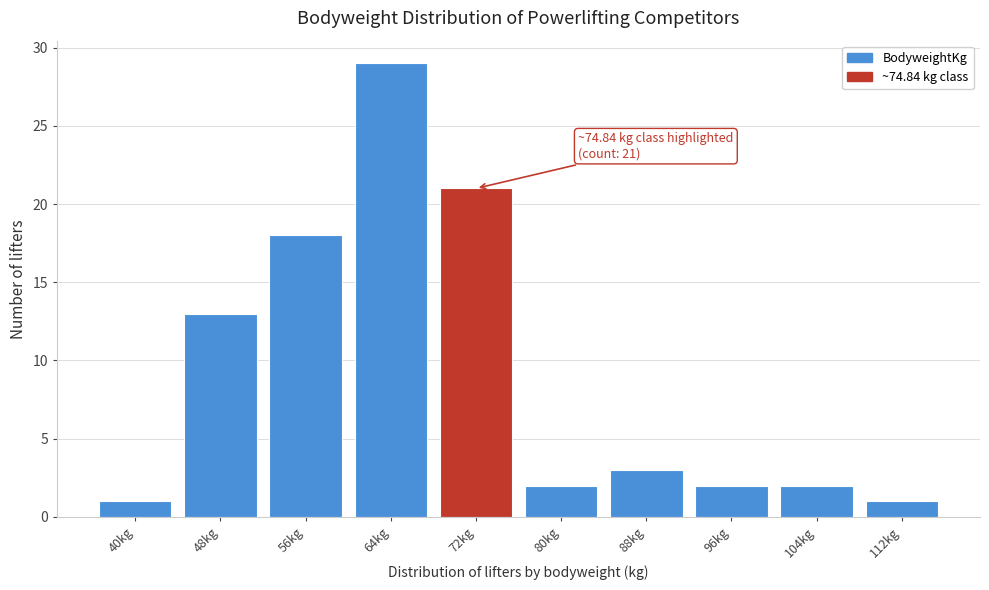

Reading left to right, what are all the values shown in this chart?

1	13	18	29	21	2	3	2	2	1